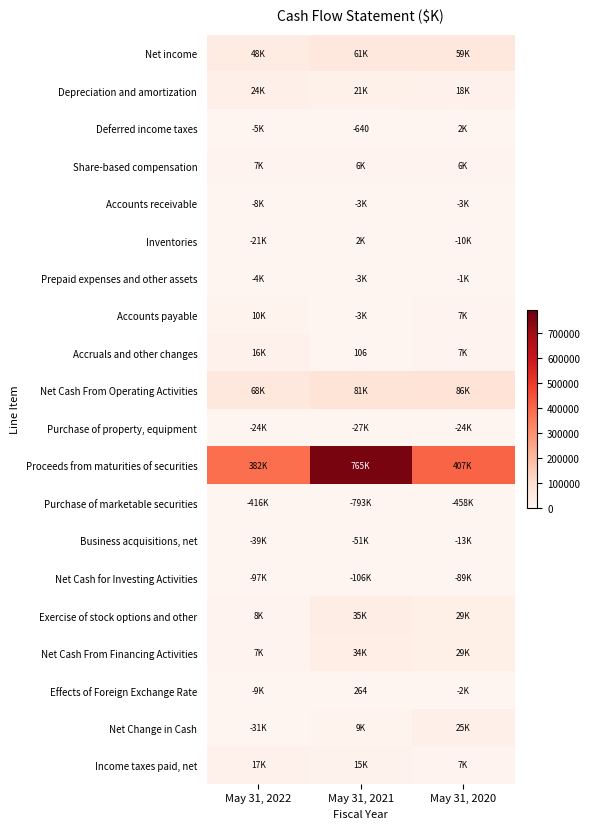

True or false: Effects of Foreign Exchange Rate has a value of 264 at May 31, 2021.

True